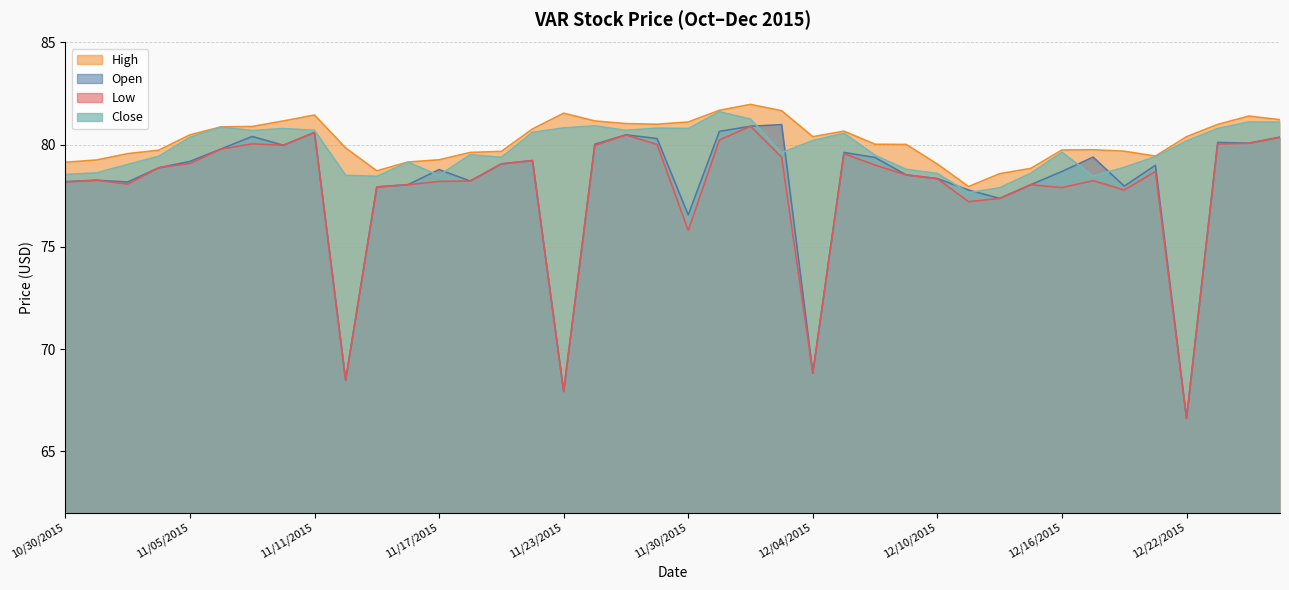

True or false: Open and Low intersect in this chart.

False